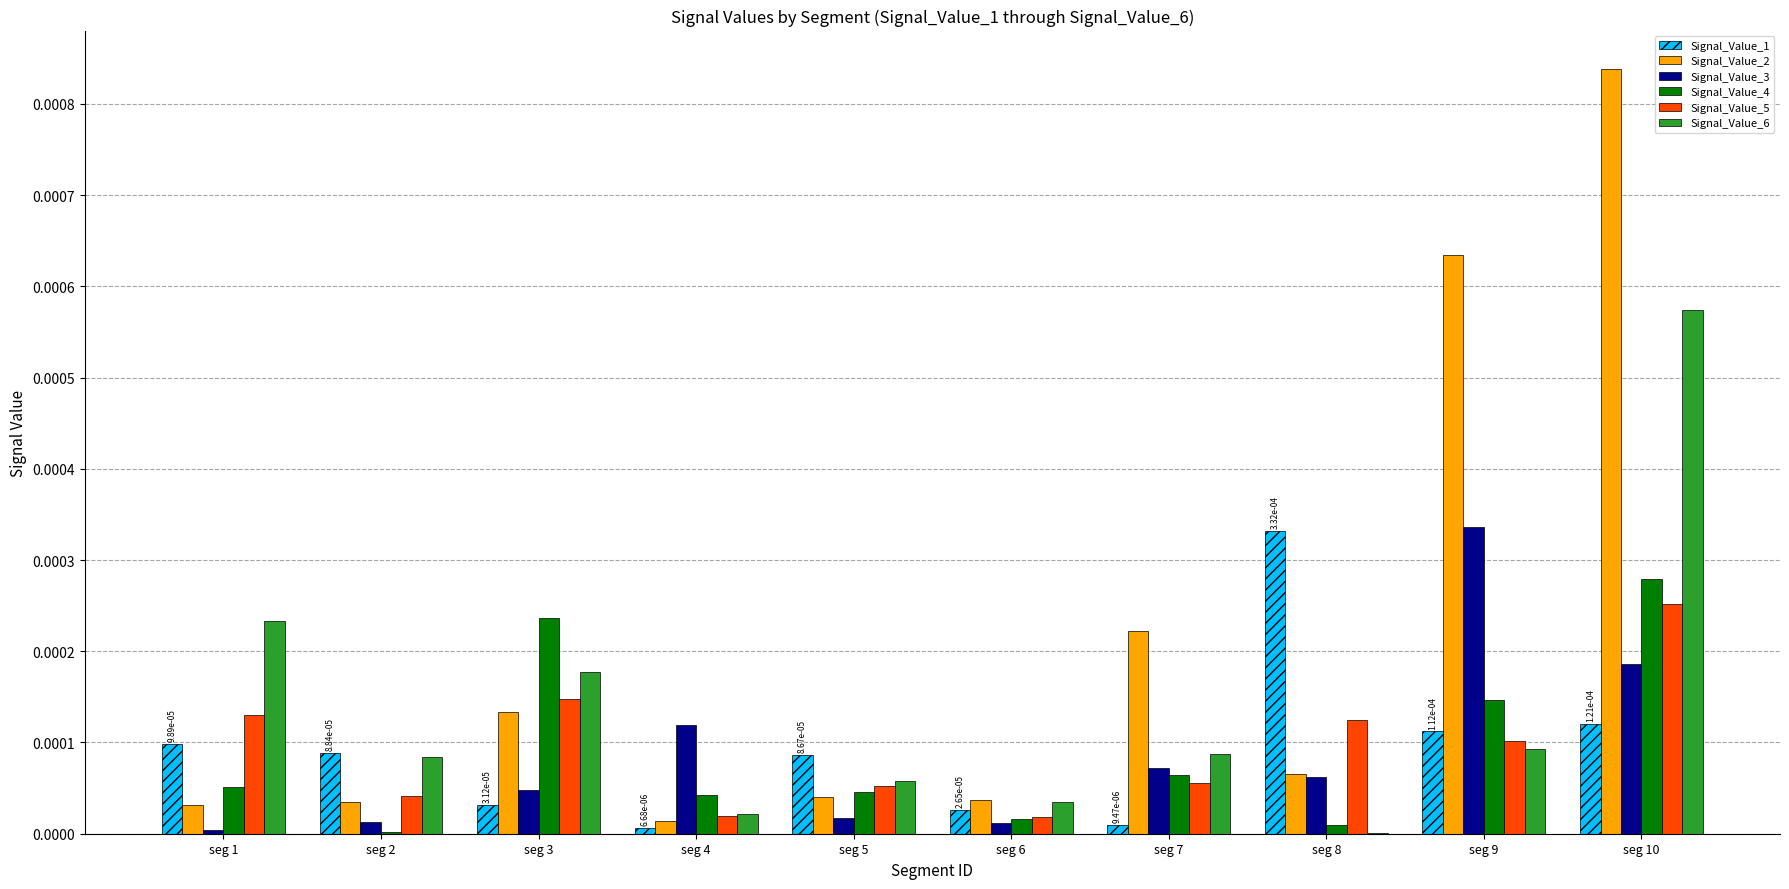

Is it true that Signal_Value_2 equals 0.0 at seg 10?

True